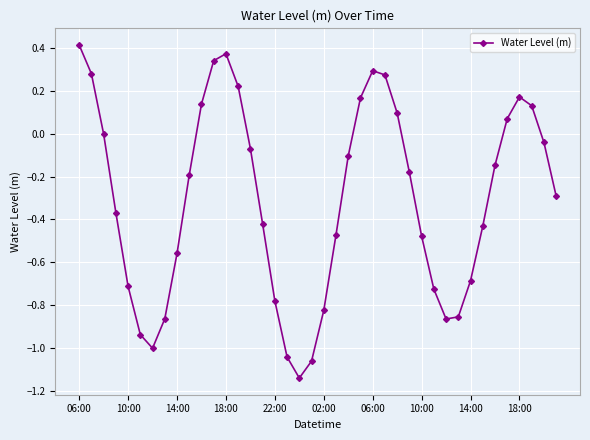

How many interior local valleys (lower than both neighbors) does the data have?

3